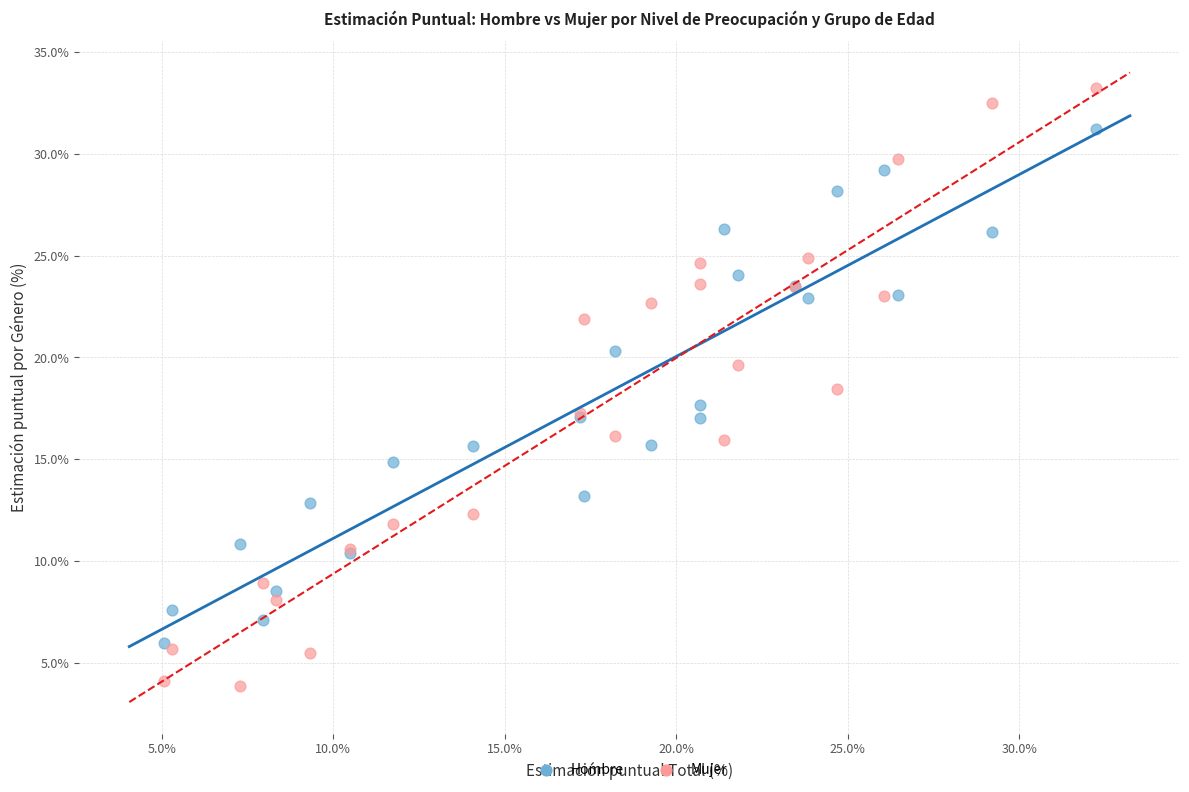

Which series has the widest spread of Y values?

Mujer